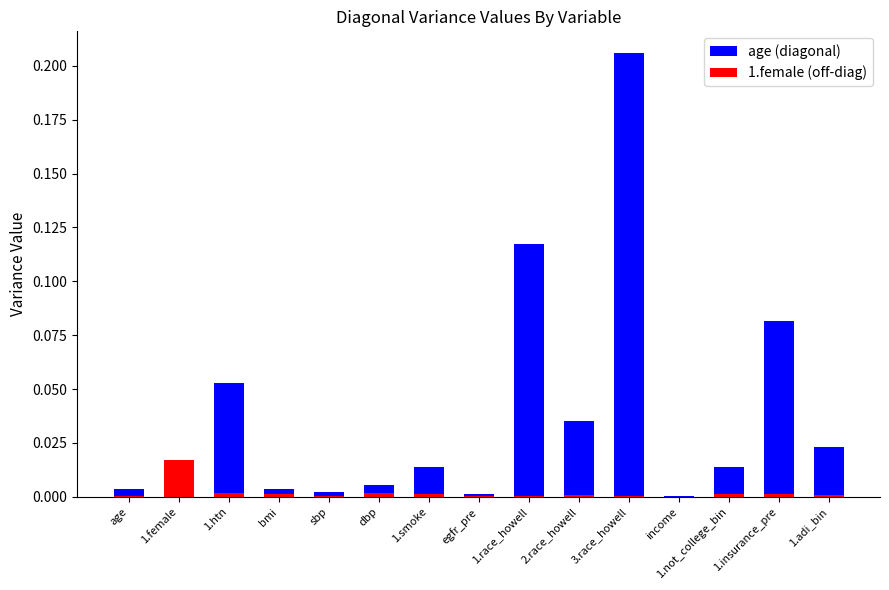

List the series in order of their peak value, highest first.

age (diagonal), 1.female (off-diag)